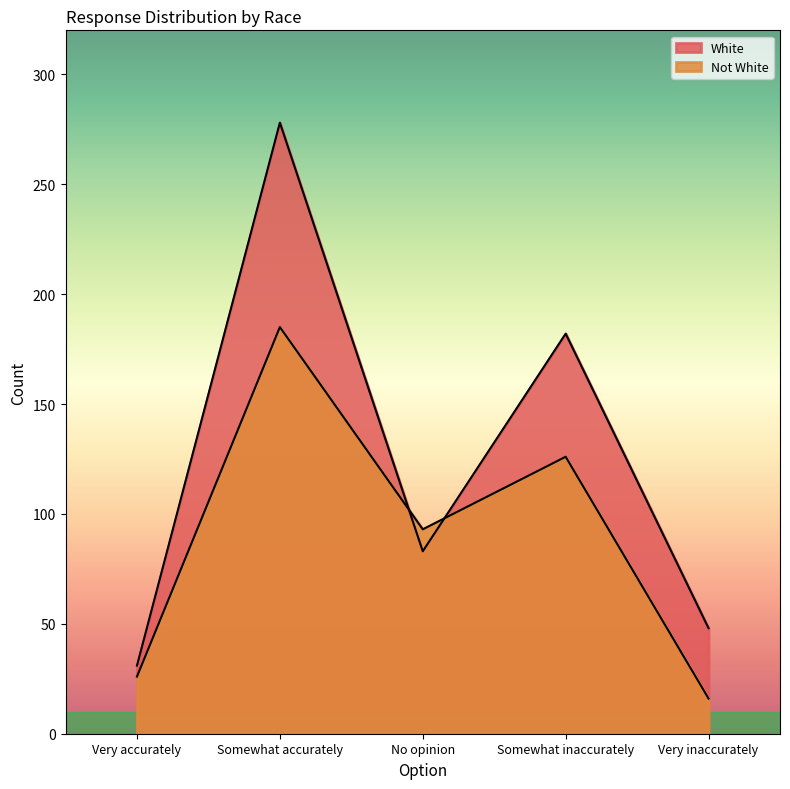

How many times do White and Not White cross each other?

2